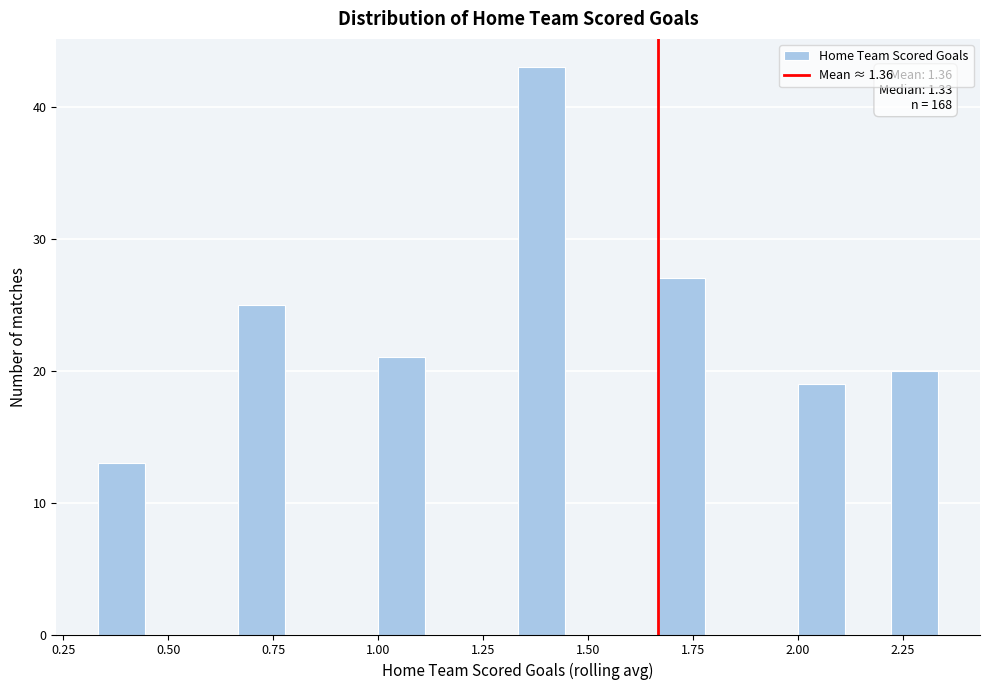

Read against the x-axis, roughly where is the centre of the tallest bar?

1.40